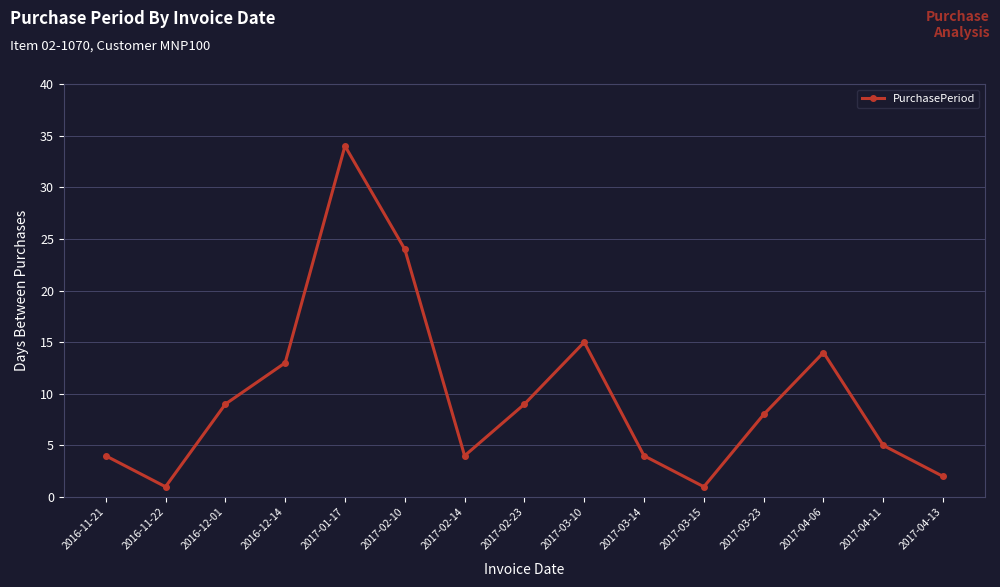

The chart shows a value of 13 at 2016-12-14. True or false?

True